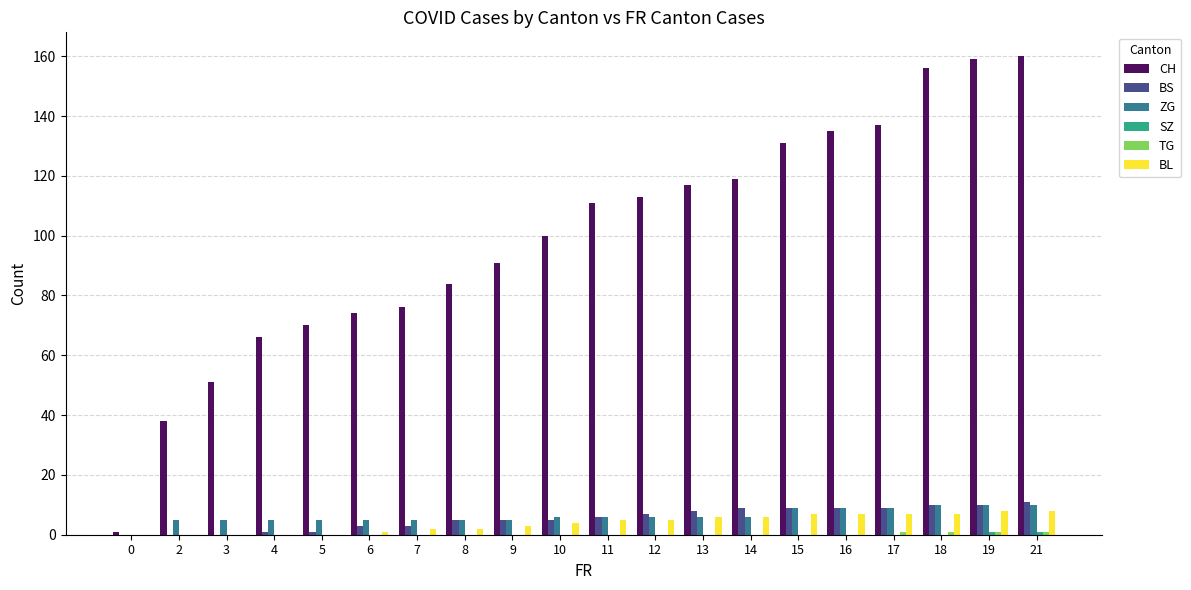

Which series has the largest total across all categories?

CH